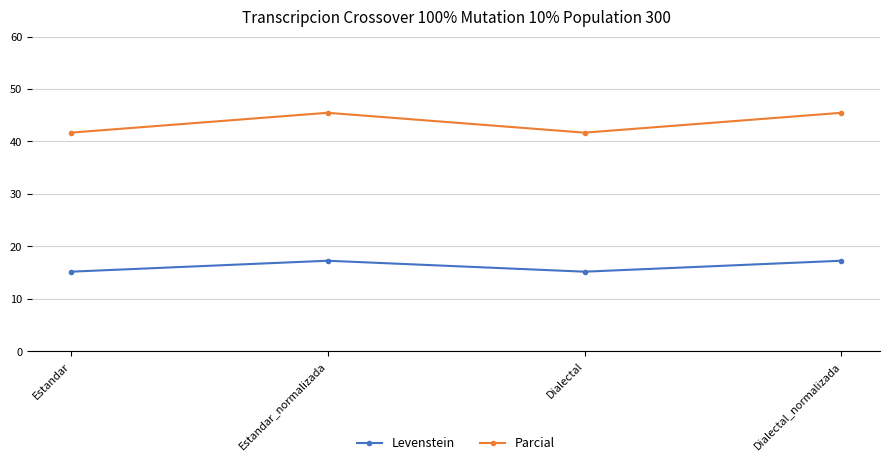

Is it true that Parcial equals 68.7 at Dialectal_normalizada?

False